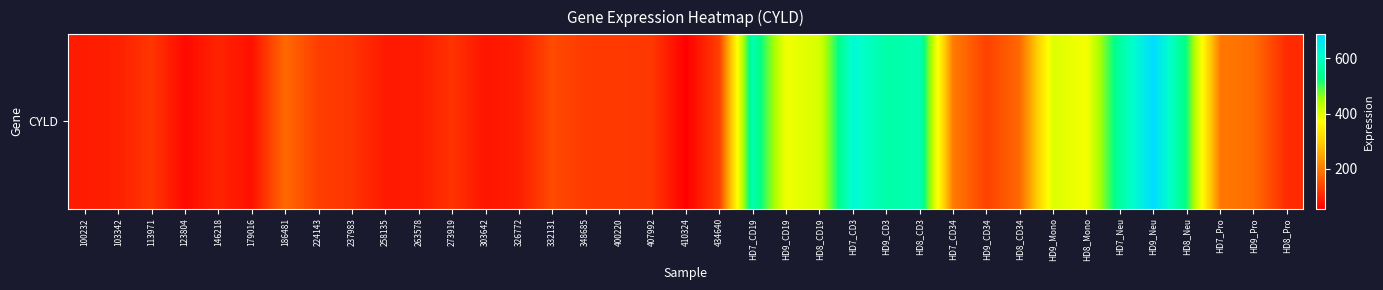

Rank the categories by value from highest to lowest.

HD9_Neu, HD7_CD3, HD8_CD3, HD7_CD19, HD9_CD3, HD7_Neu, HD8_Neu, HD8_CD19, HD9_Mono, HD9_CD19, HD8_Mono, HD7_CD34, HD7_Pro, HD9_Pro, HD8_CD34, 186481, 332131, HD9_CD34, 434640, 224143, 348685, 400220, 407992, 113971, 237983, 273919, HD8_Pro, 146218, 103342, 326772, 100232, 263578, 258135, 303642, 179016, 123804, 410324